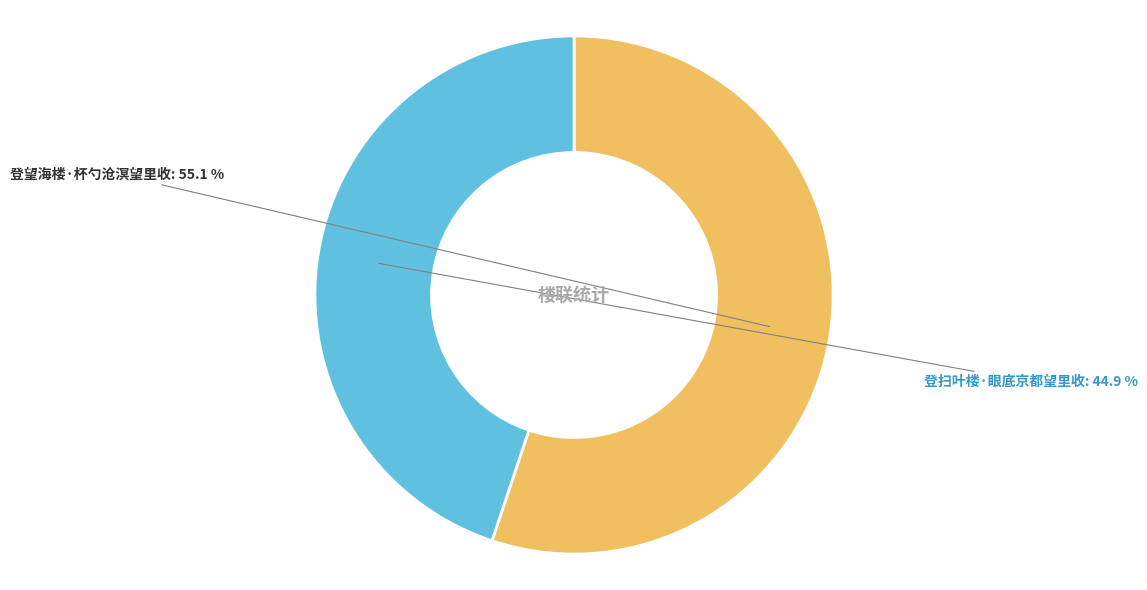

What is the total percentage of 登扫叶楼·眼底京都望里收 and 登望海楼·杯勺沧溟望里收?

100.0%